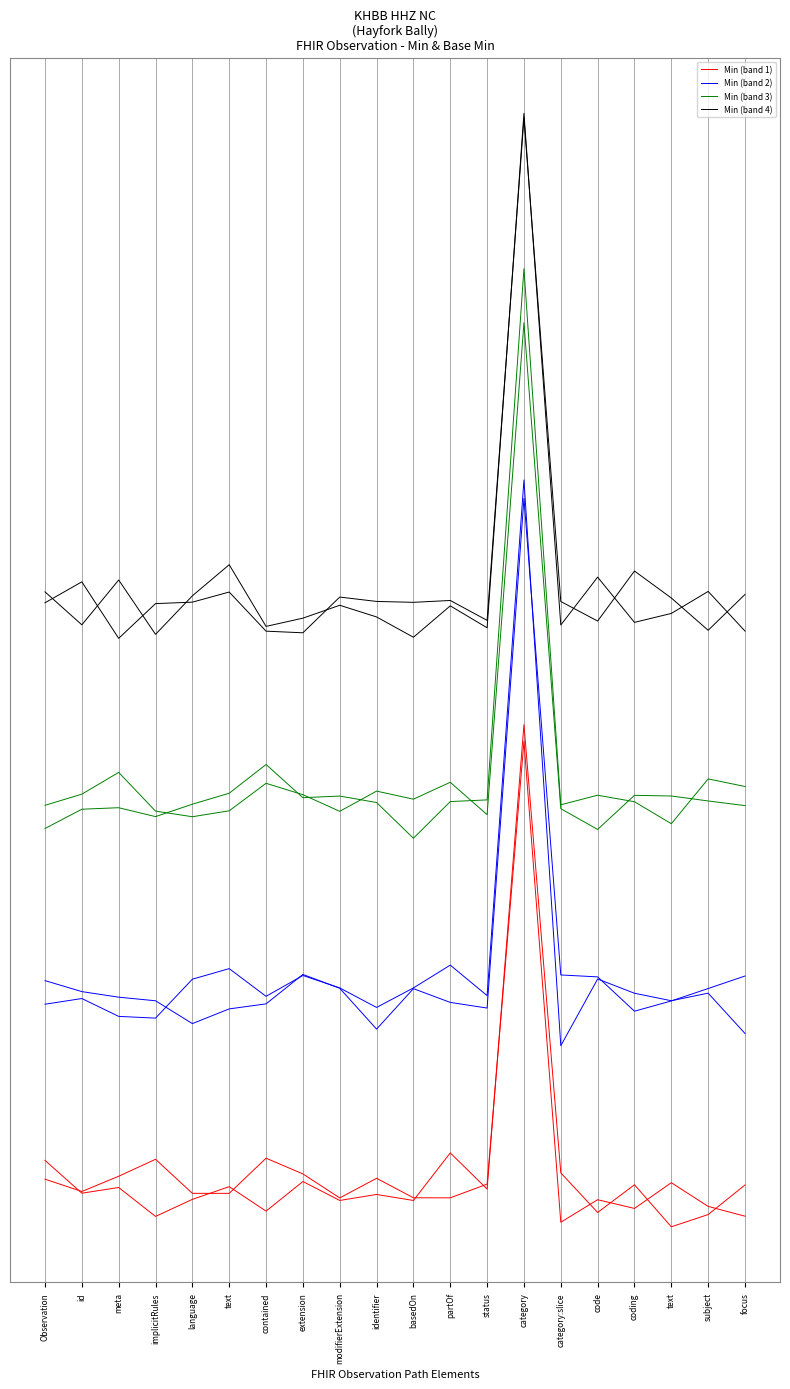

Count the number of data series in this chart.

4